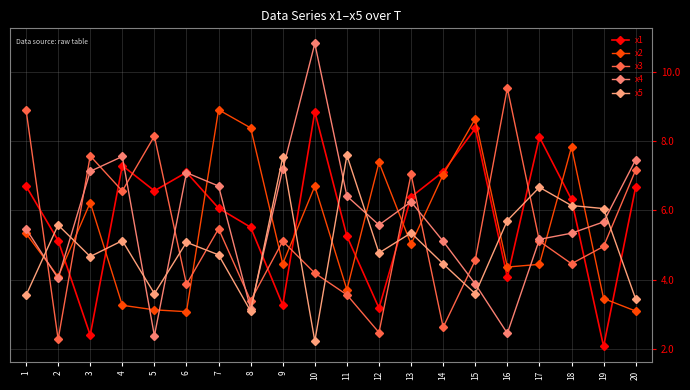

How many data points in x4 are less than 5?

5